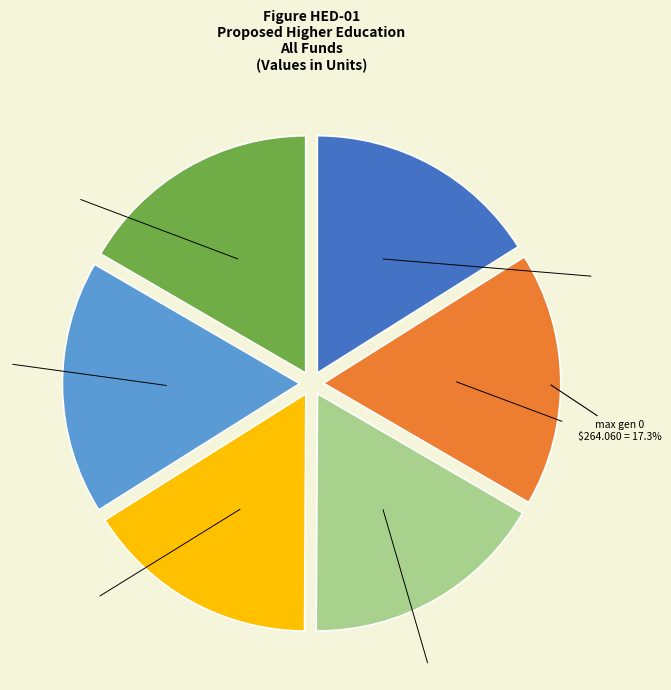

Is there any slice that represents more than half of the pie?

No